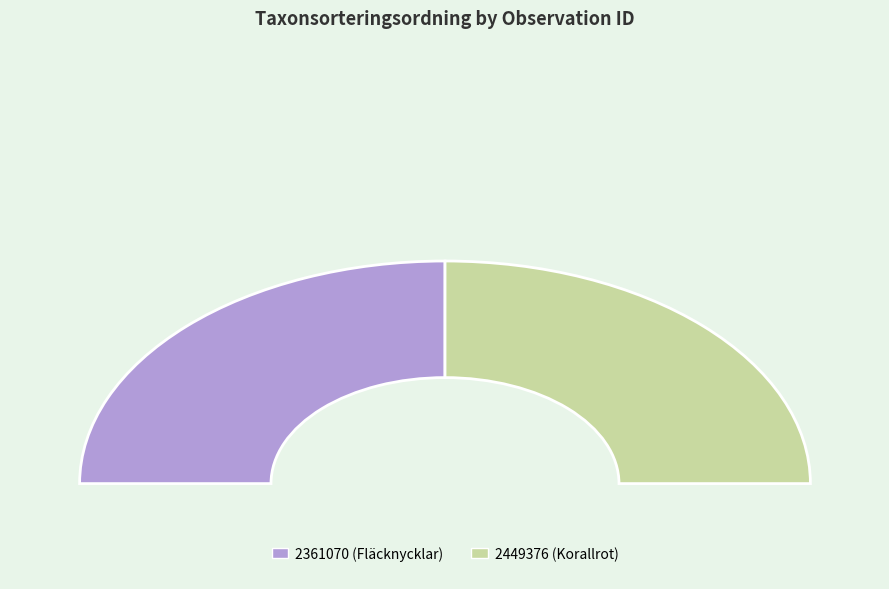

The 2361070 (Fläcknycklar) slice represents 36% of the pie. True or false?

False